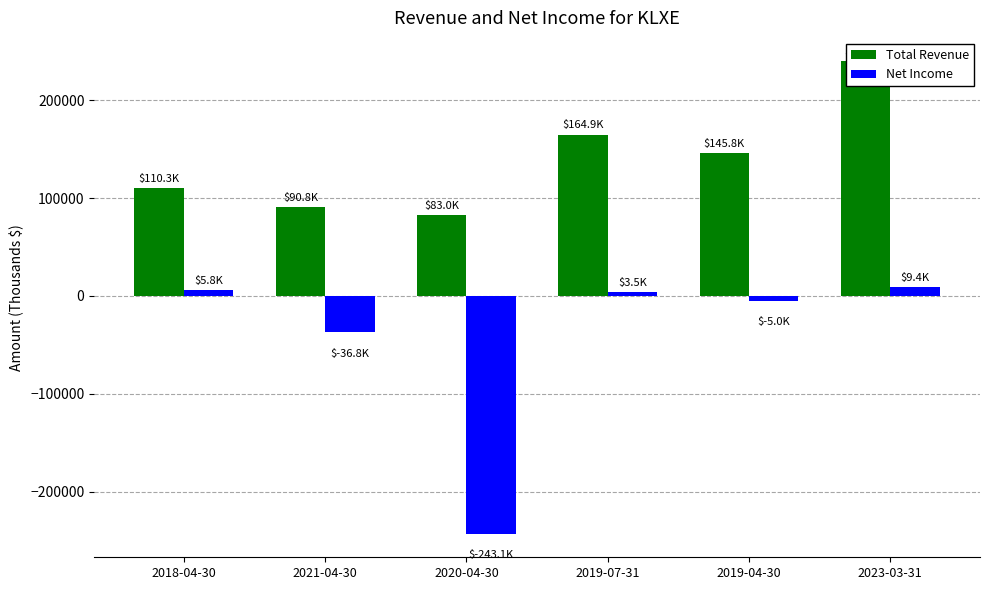

Reading left to right, what are all the values shown in this chart?

Total Revenue: 2018-04-30=110300	2021-04-30=90800	2020-04-30=83000	2019-07-31=164900	2019-04-30=145800	2023-03-31=239600
Net Income: 2018-04-30=5800	2021-04-30=-36800	2020-04-30=-243100	2019-07-31=3500	2019-04-30=-5000	2023-03-31=9400